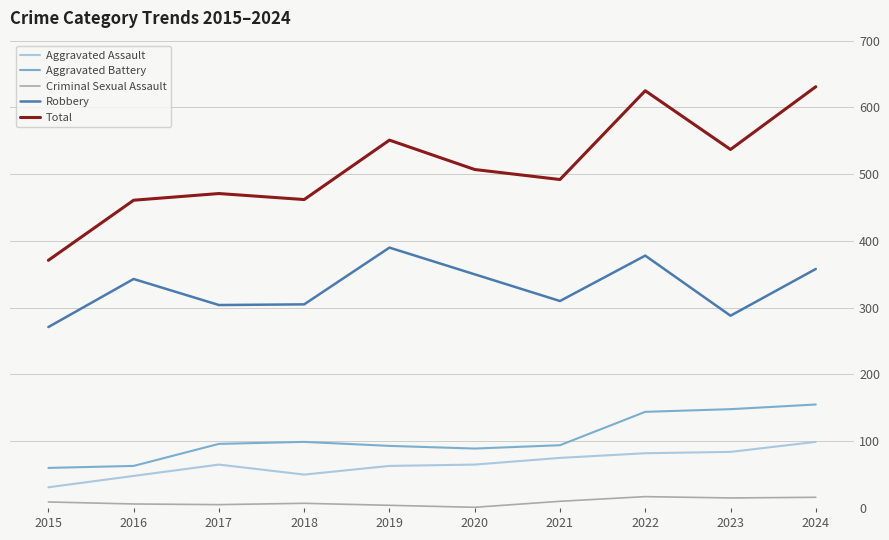

What is the greatest value displayed?

631